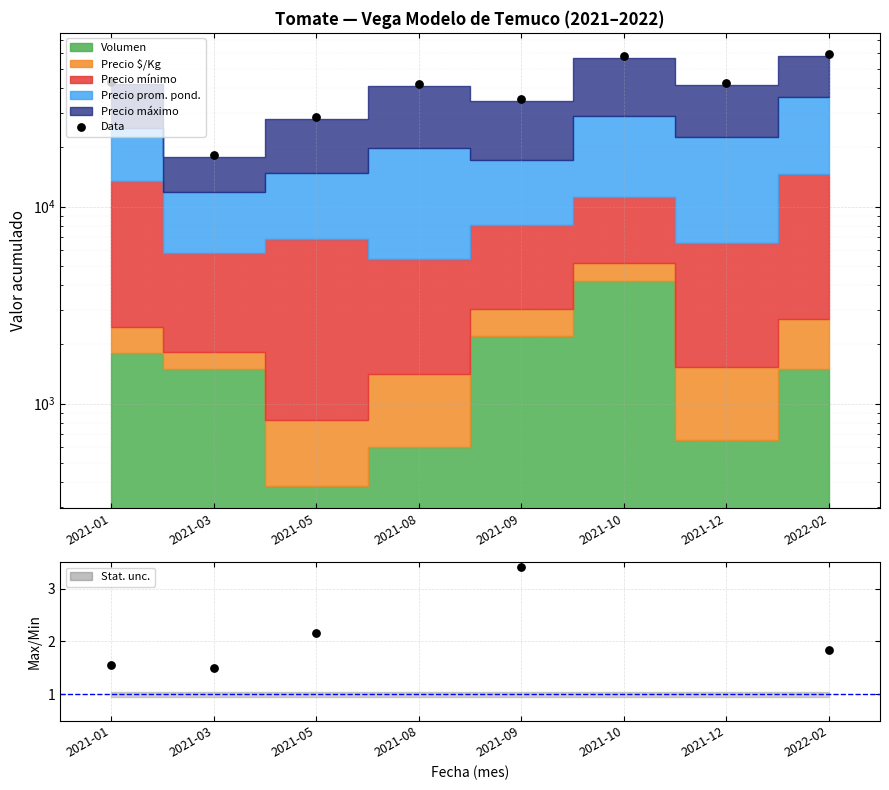

Between 2021-09 and 2021-03, which is larger?

2021-09